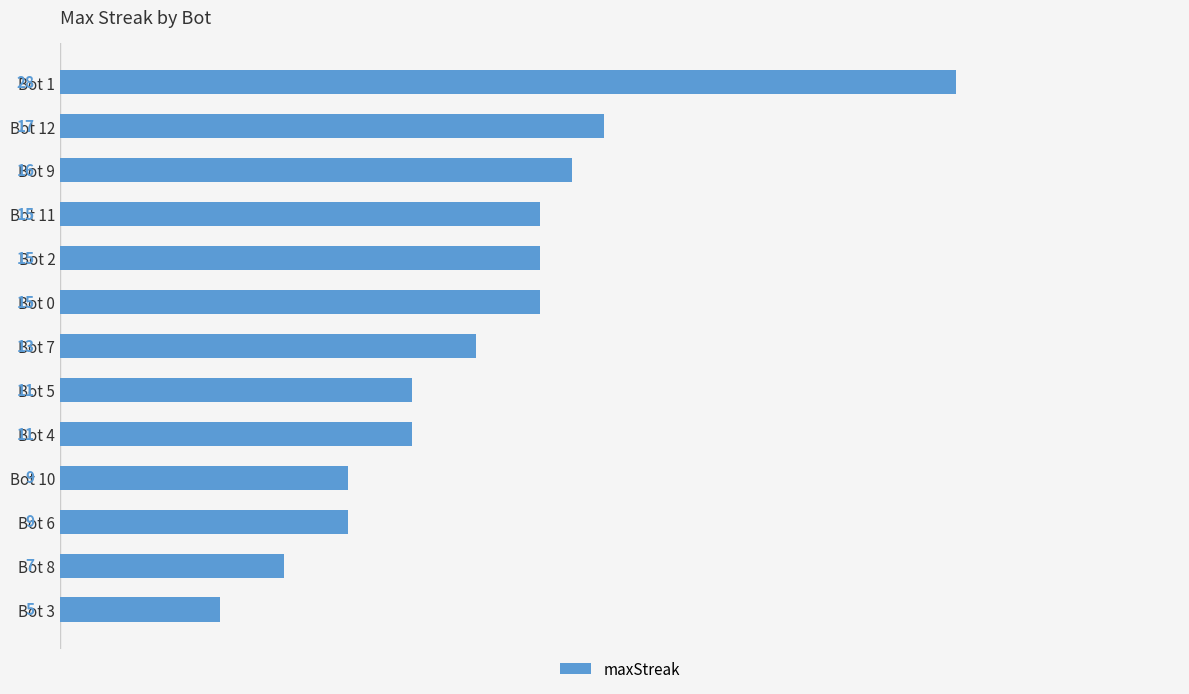

What is the average value?

13